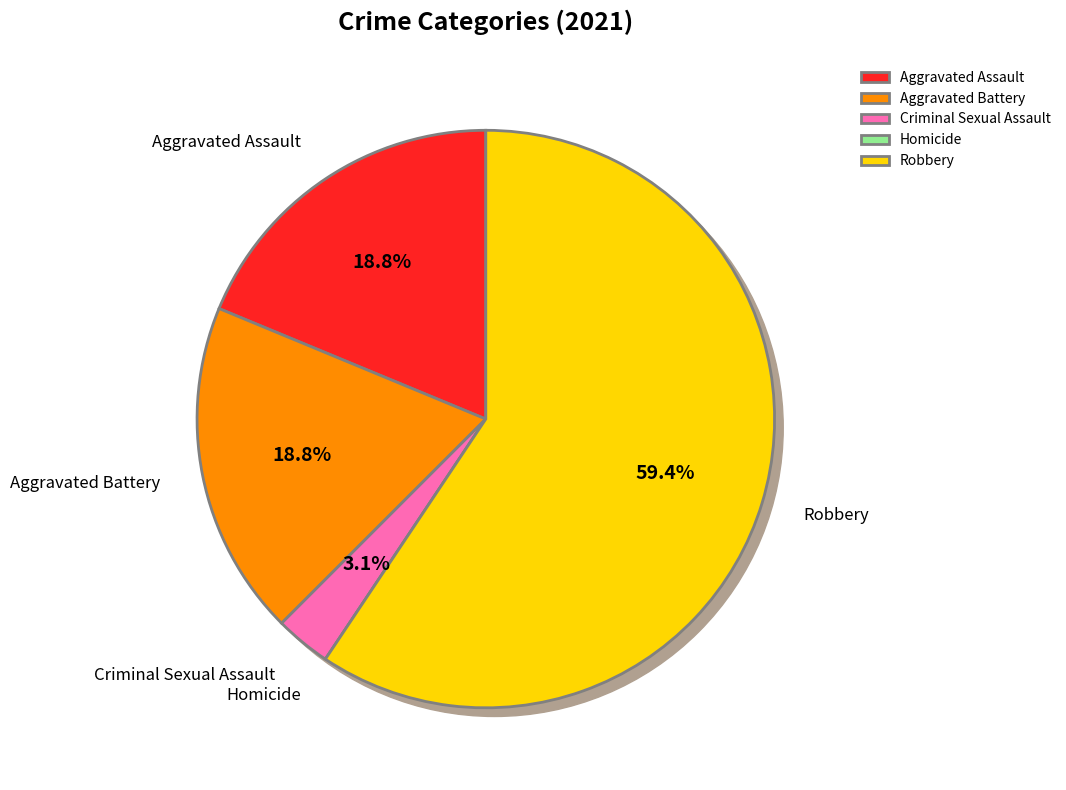

Which slice represents more than half of the pie?

Robbery